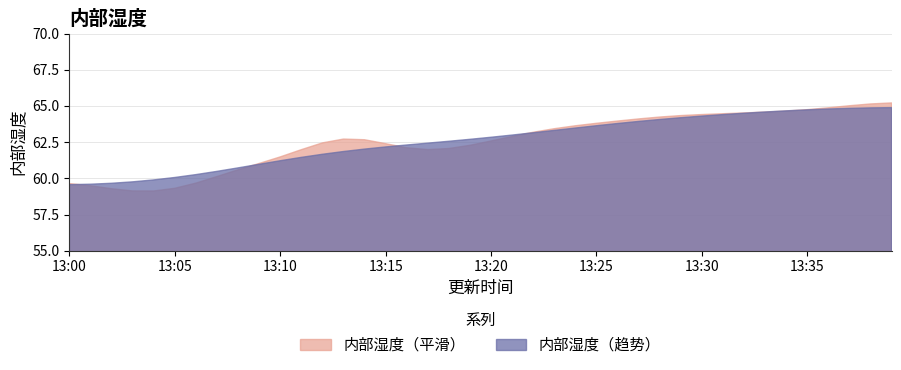

List the labels in order of value, largest first.

13:13, 13:38, 13:39, 13:37, 13:35, 13:32, 13:33, 13:28, 13:30, 13:36, 13:34, 13:29, 13:14, 13:31, 13:27, 13:25, 13:26, 13:24, 13:22, 13:23, 13:20, 13:21, 13:11, 13:17, 13:18, 13:19, 13:08, 13:12, 13:16, 13:09, 13:10, 13:15, 13:07, 13:00, 13:01, 13:04, 13:06, 13:02, 13:03, 13:05